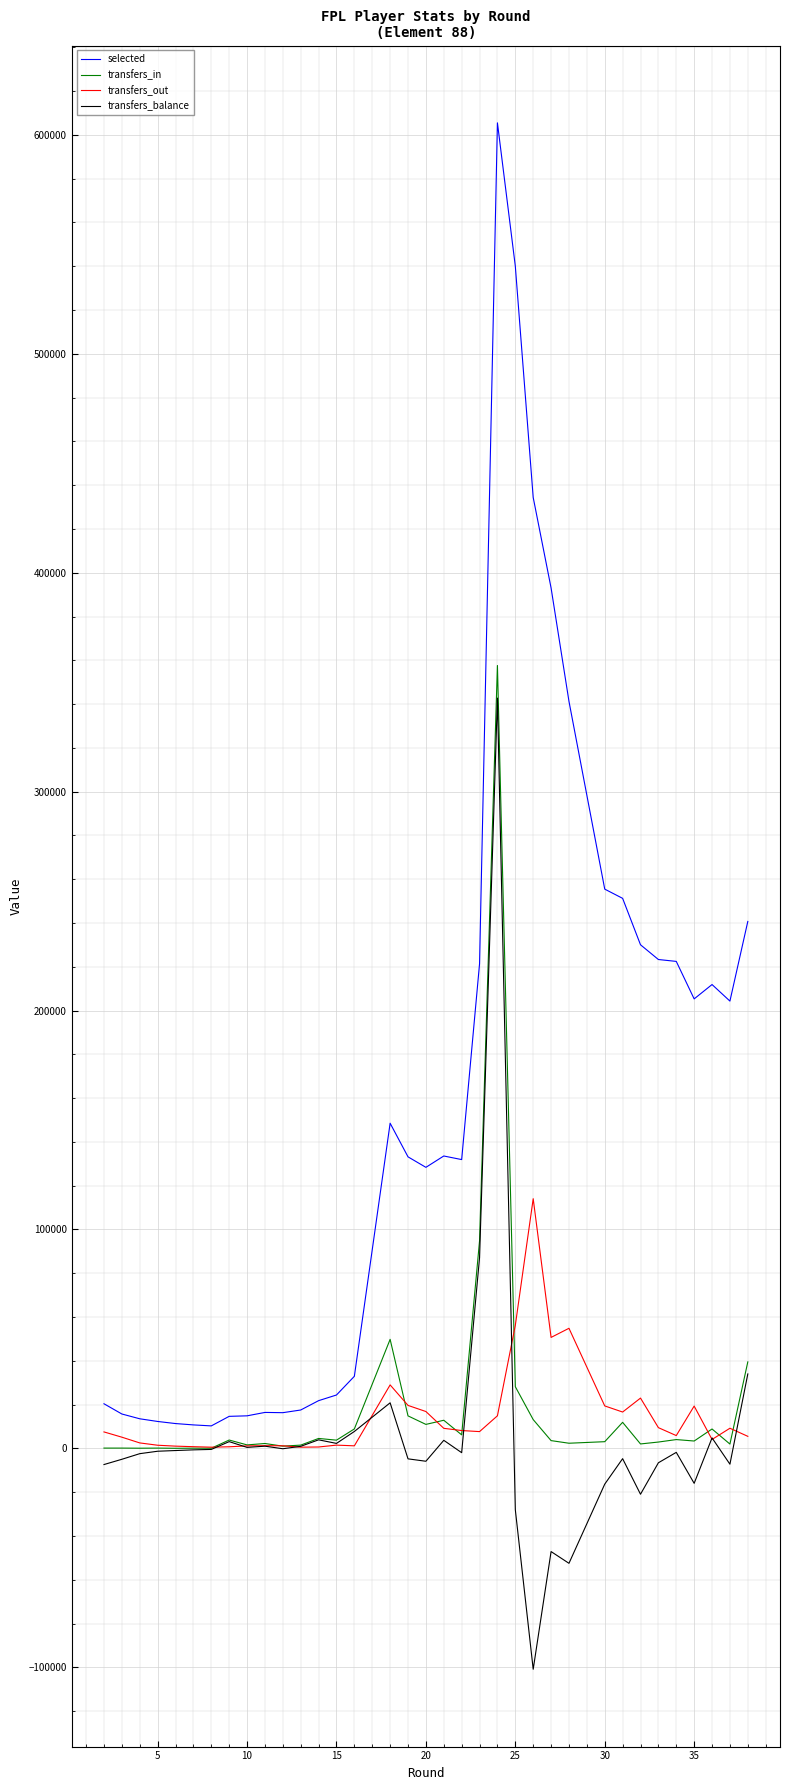

How many interior local peaks does the selected series have?

4